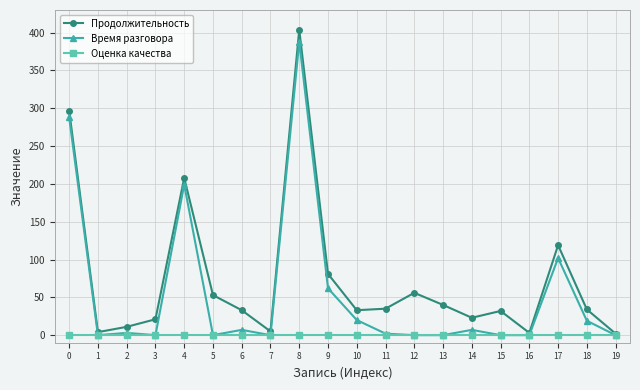

What is the difference between the maximum and second lowest values in the Время разговора series?

388